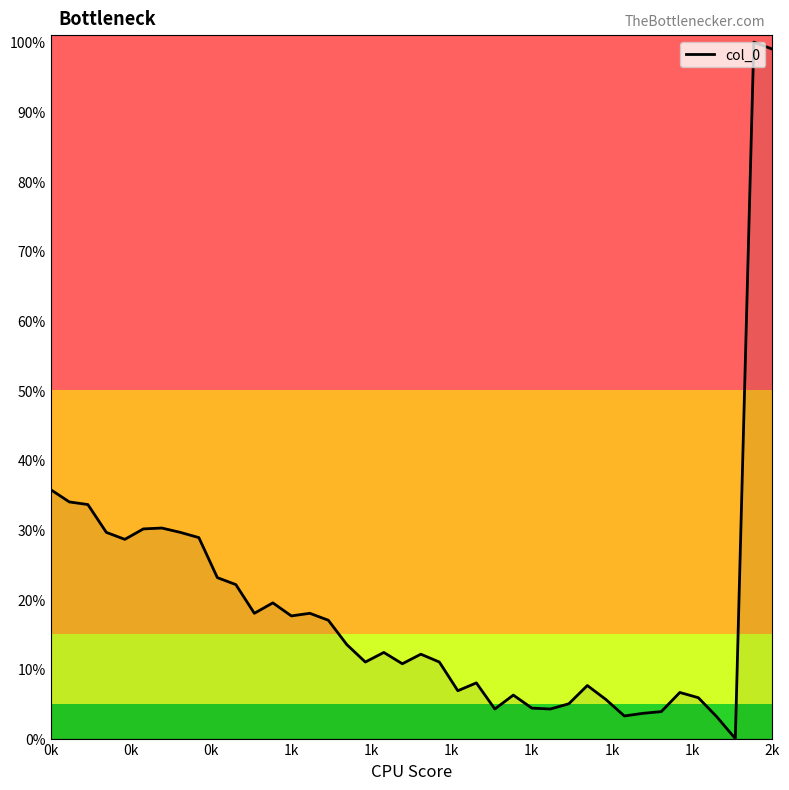

How many points are lower than both their immediate neighbors (excluding endpoints)?

10